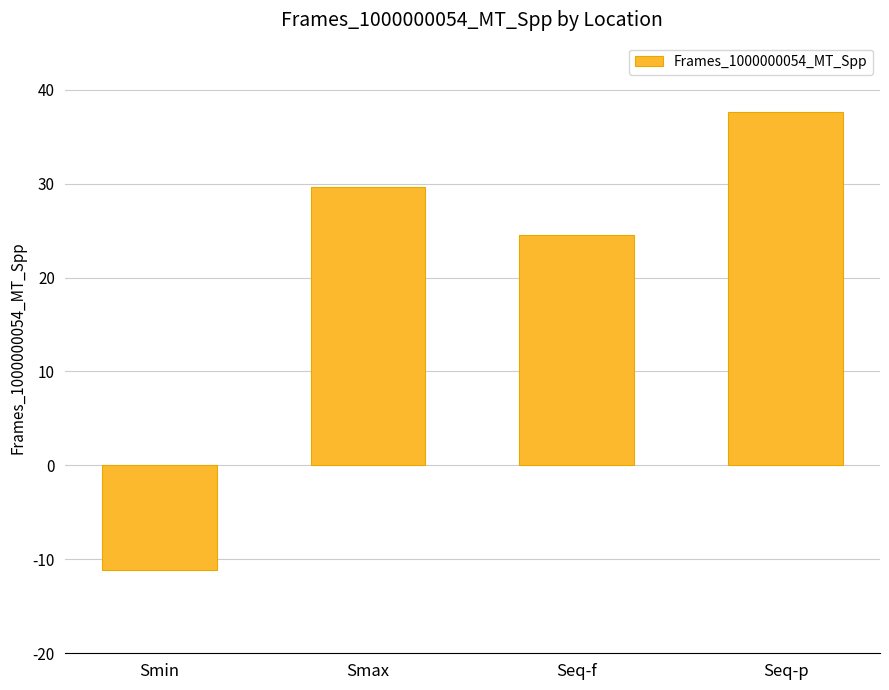

Rank the categories by value from lowest to highest.

Smin, Seq-f, Smax, Seq-p